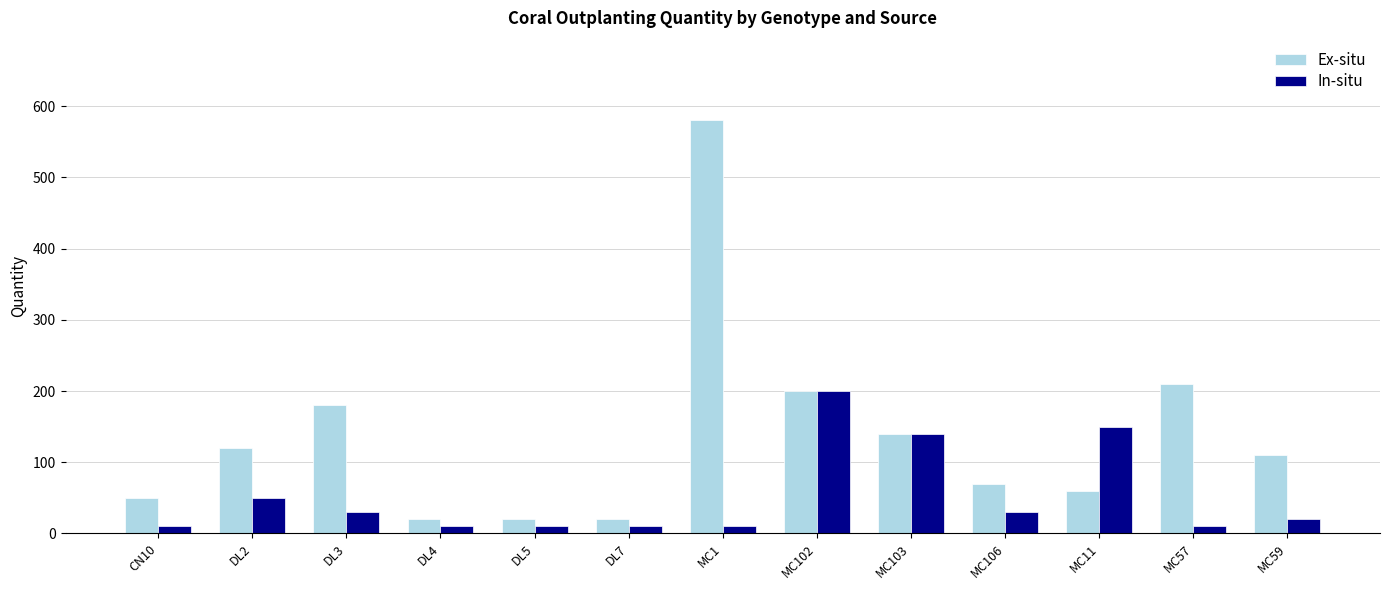

What are all the series names shown in the legend?

Ex-situ, In-situ